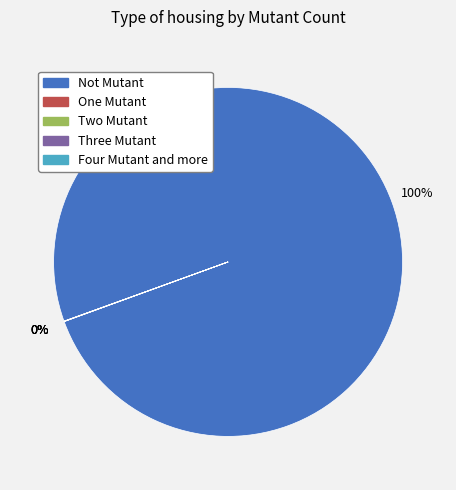

To the nearest percent, what is the difference between the largest and smallest slice percentages?

100%